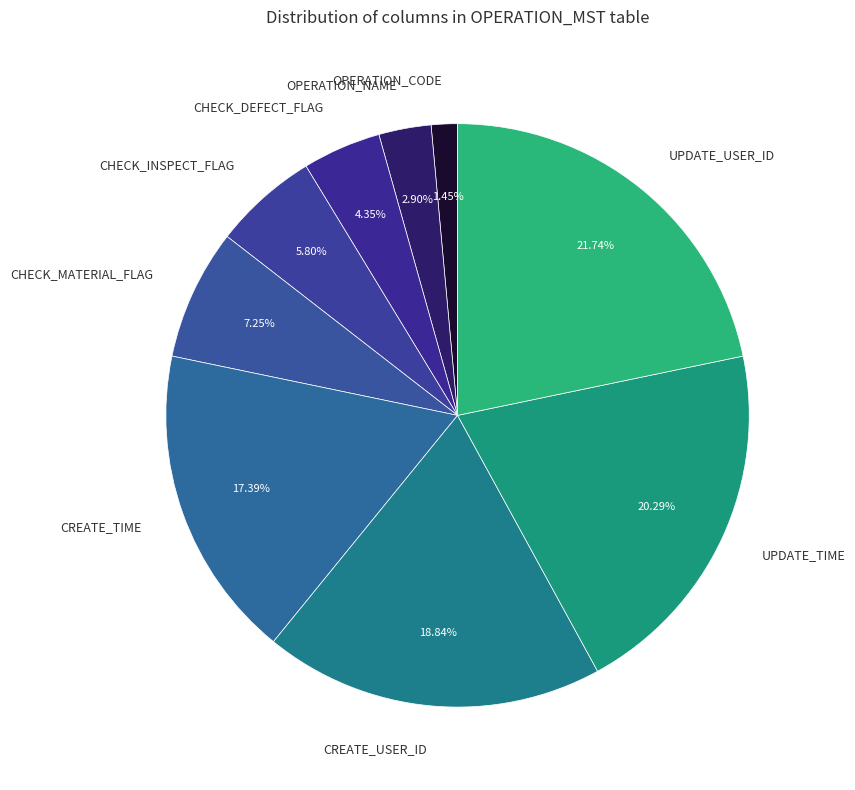

To the nearest percent, what portion does CREATE_USER_ID represent?

19%